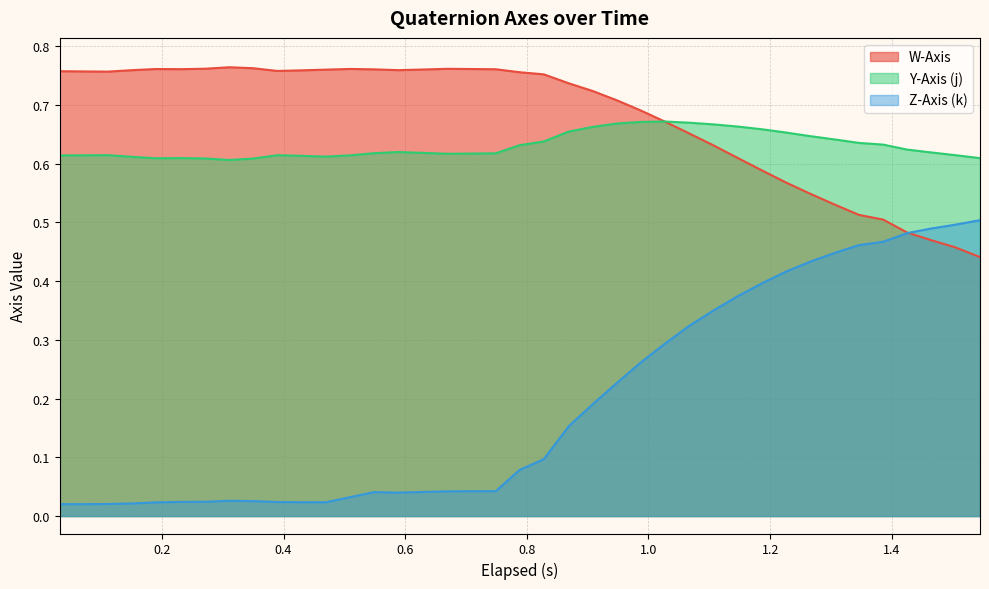

Which series has the widest spread of values?

Z-Axis (k)